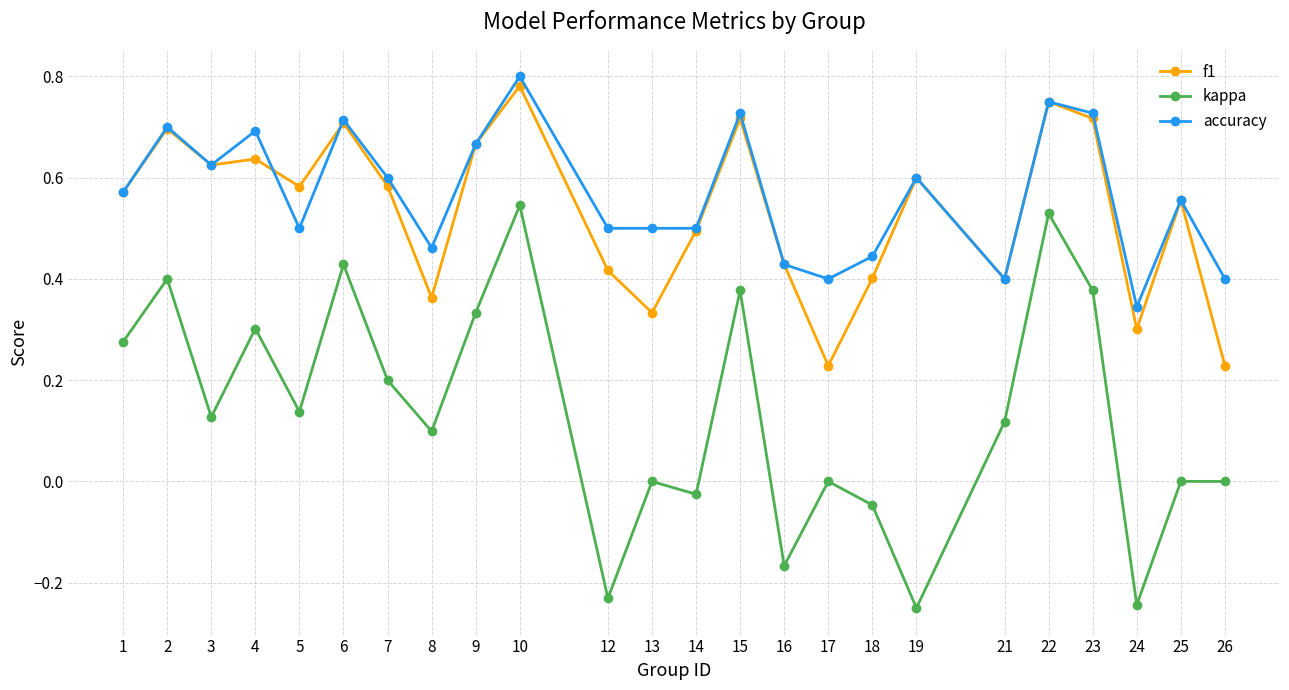

What is the total value across all series at 15?

1.8